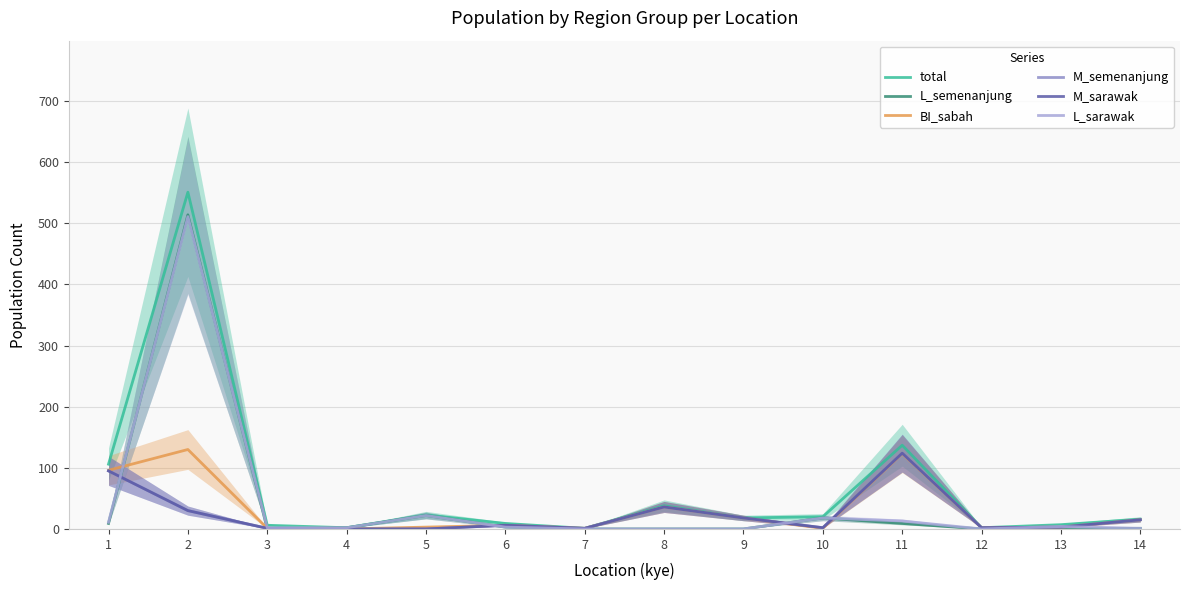

What are all the series names shown in the legend?

total, L_semenanjung, BI_sabah, M_semenanjung, M_sarawak, L_sarawak